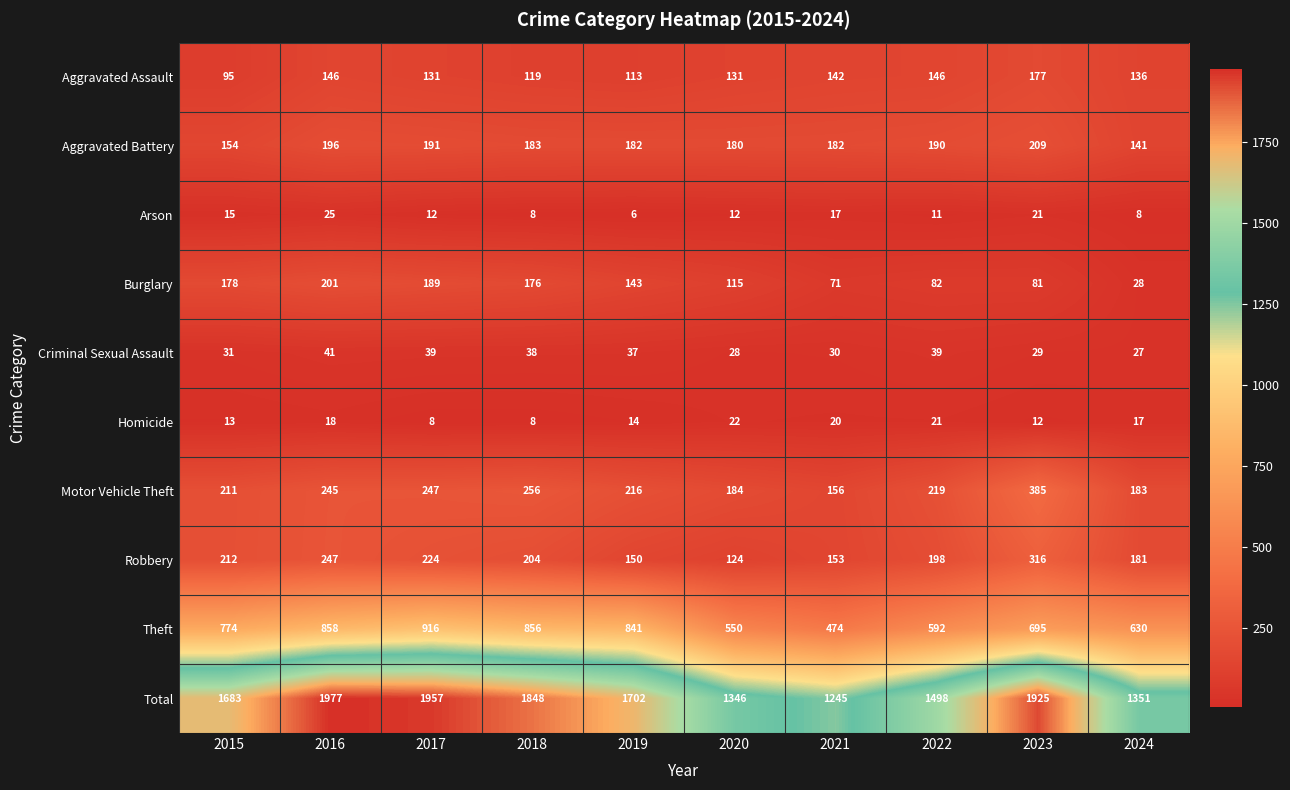

Which series has the widest spread of values?

Total